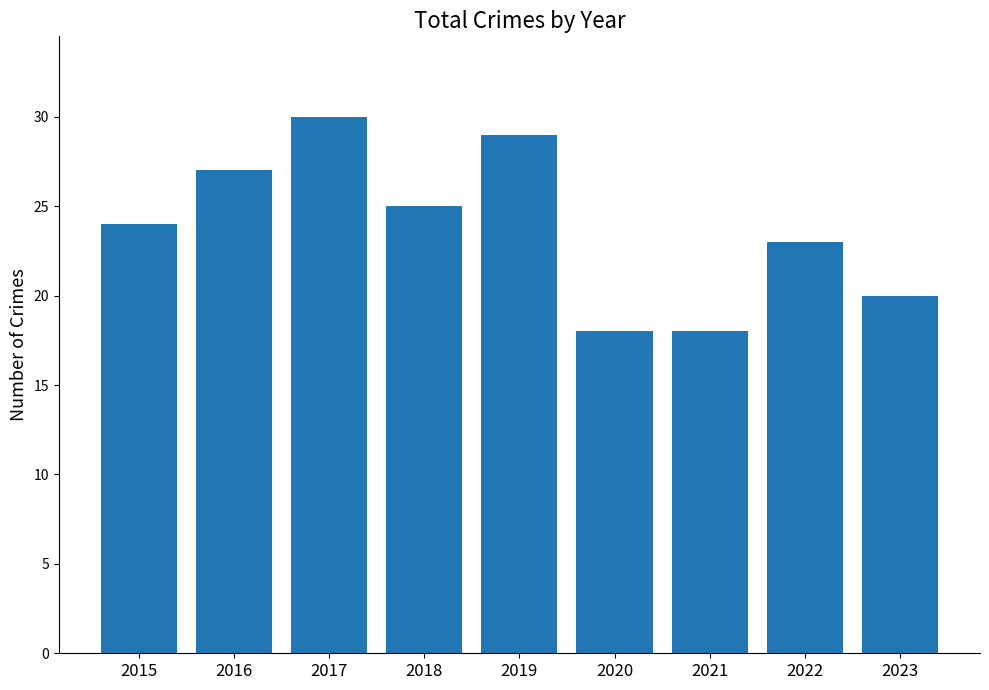

What value does the data have at 2022?

23